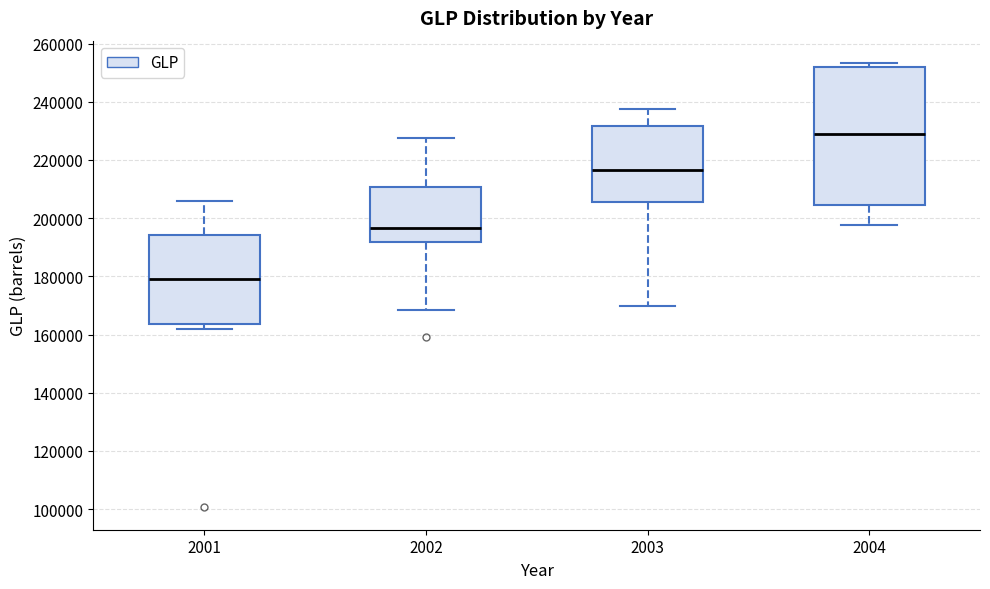

Reading left to right, read every box against the y-axis: the position of its median line, the range the box covers, and the ends of its whiskers. The values are not printed on the chart, so give them approximately, as read against the axis.

2001: median 180000, box 164000 to 194000, whiskers 162000 to 206000
2002: median 196000, box 192000 to 210000, whiskers 168000 to 228000
2003: median 216000, box 206000 to 232000, whiskers 170000 to 238000
2004: median 228000, box 204000 to 252000, whiskers 198000 to 254000